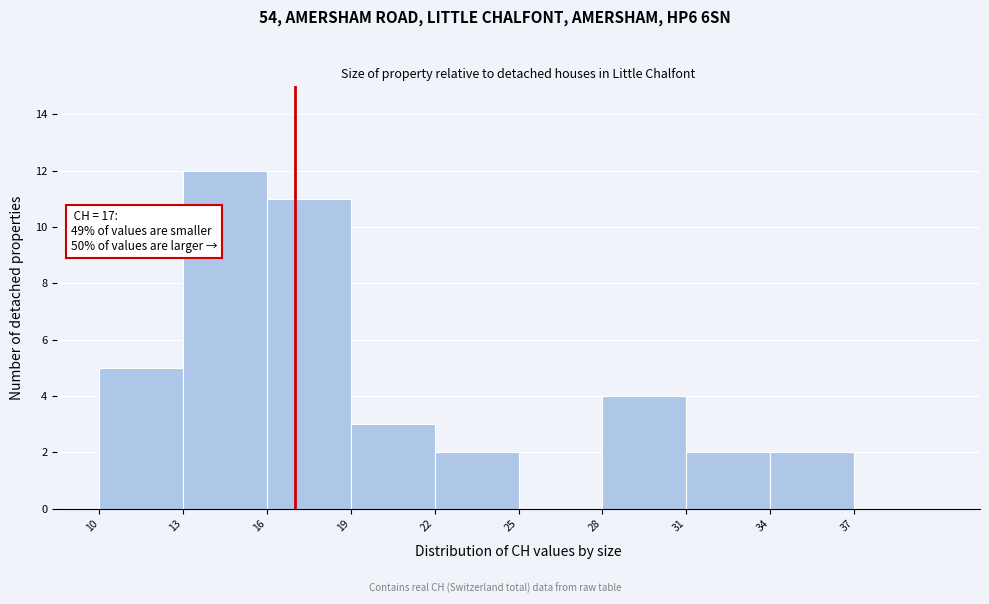

Over which range of the x-axis is the bar tallest?

13 to 16